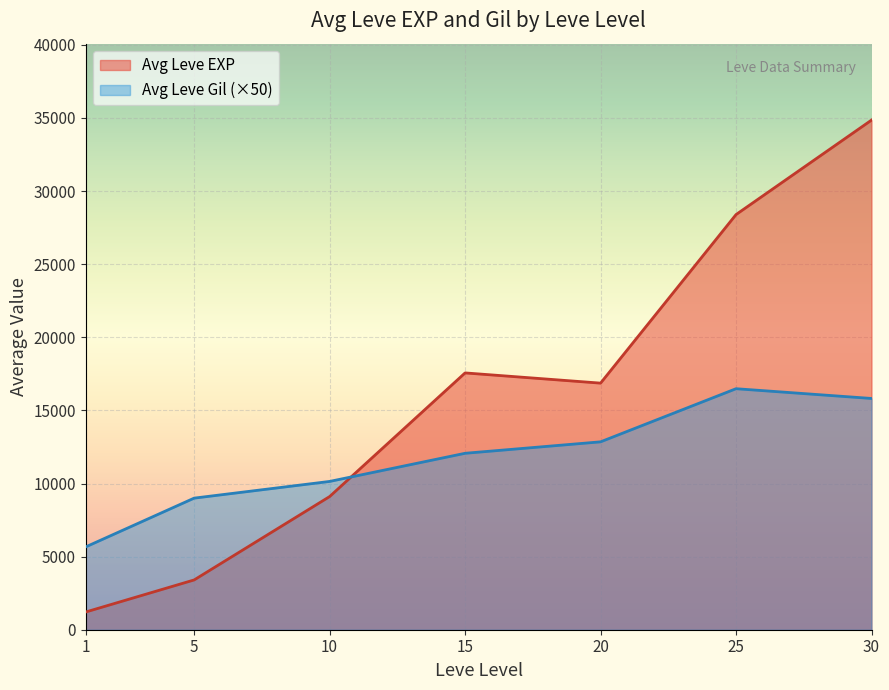

Between 10 and 1, which is larger?

10